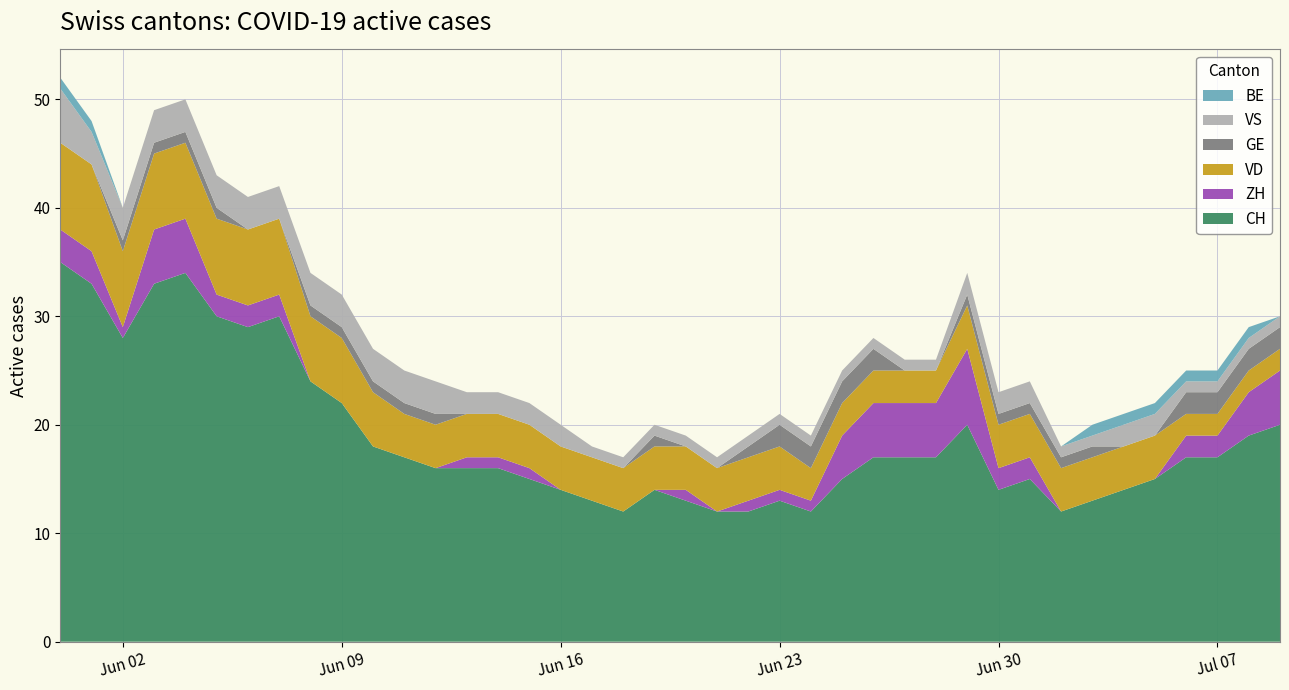

Reading left to right, what are all the values shown in this chart?

CH: 35	33	28	33	34	30	29	30	24	22	18	17	16	16	16	15	14	13	12	14	13	12	12	13	12	15	17	17	17	20	14	15	12	13	14	15	17	17	19	20
ZH: 3	3	1	5	5	2	2	2	0	0	0	0	0	1	1	1	0	0	0	0	1	0	1	1	1	4	5	5	5	7	2	2	0	0	0	0	2	2	4	5
VD: 8	8	7	7	7	7	7	7	6	6	5	4	4	4	4	4	4	4	4	4	4	4	4	4	3	3	3	3	3	4	4	4	4	4	4	4	2	2	2	2
GE: 0	0	1	1	1	1	0	0	1	1	1	1	1	0	0	0	0	0	0	1	0	0	1	2	2	2	2	0	0	1	1	1	1	1	0	0	2	2	2	2
VS: 5	3	3	3	3	3	3	3	3	3	3	3	3	2	2	2	2	1	1	1	1	1	1	1	1	1	1	1	1	2	2	2	1	1	2	2	1	1	1	1
BE: 1	1	0	0	0	0	0	0	0	0	0	0	0	0	0	0	0	0	0	0	0	0	0	0	0	0	0	0	0	0	0	0	0	1	1	1	1	1	1	0